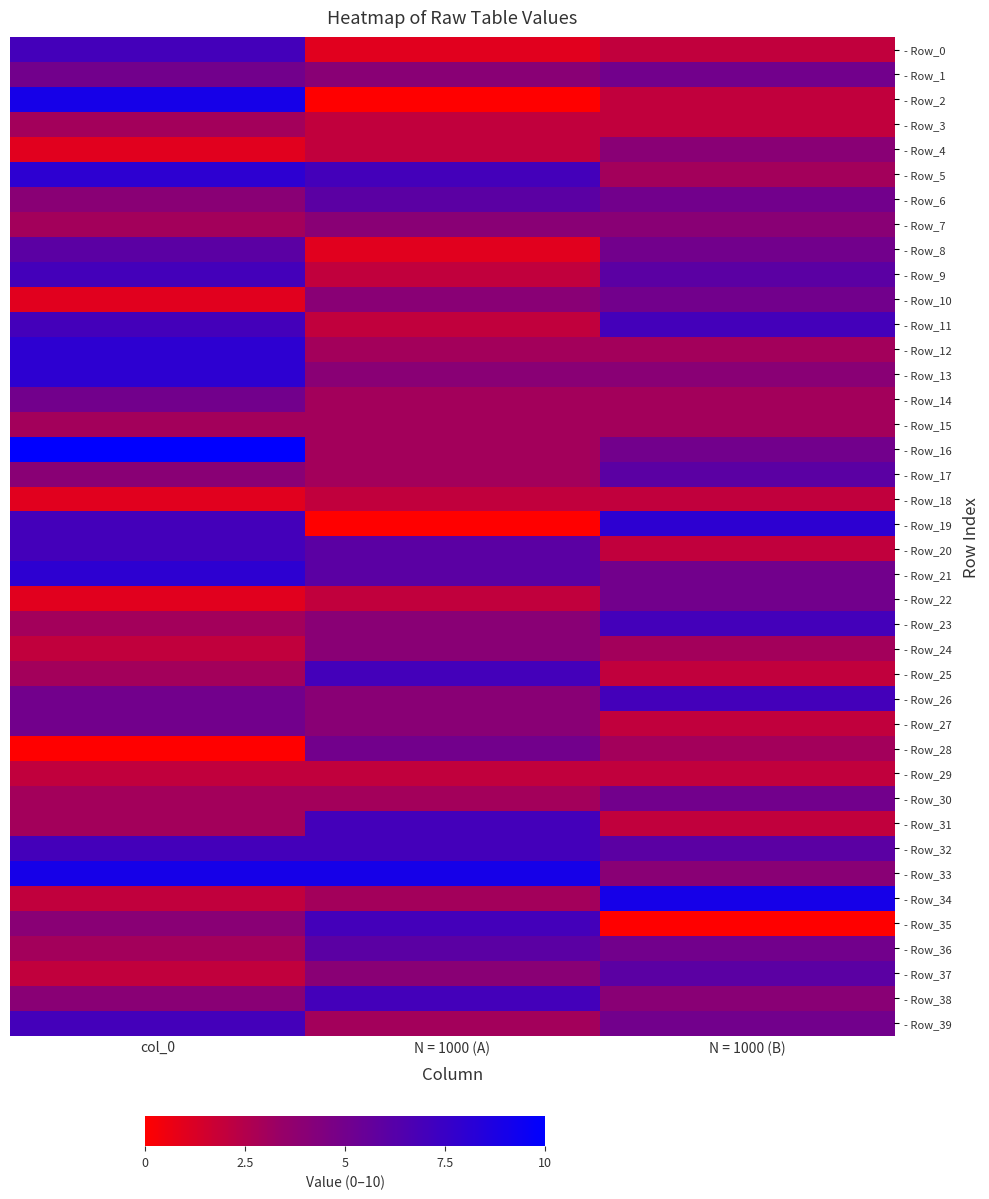

List the series in order of their peak value, lowest first.

- Row_18, - Row_29, - Row_3, - Row_15, - Row_4, - Row_7, - Row_24, - Row_1, - Row_10, - Row_14, - Row_22, - Row_27, - Row_28, - Row_30, - Row_6, - Row_8, - Row_17, - Row_36, - Row_37, - Row_0, - Row_9, - Row_11, - Row_20, - Row_23, - Row_25, - Row_26, - Row_31, - Row_32, - Row_35, - Row_38, - Row_39, - Row_5, - Row_12, - Row_13, - Row_19, - Row_21, - Row_2, - Row_33, - Row_34, - Row_16